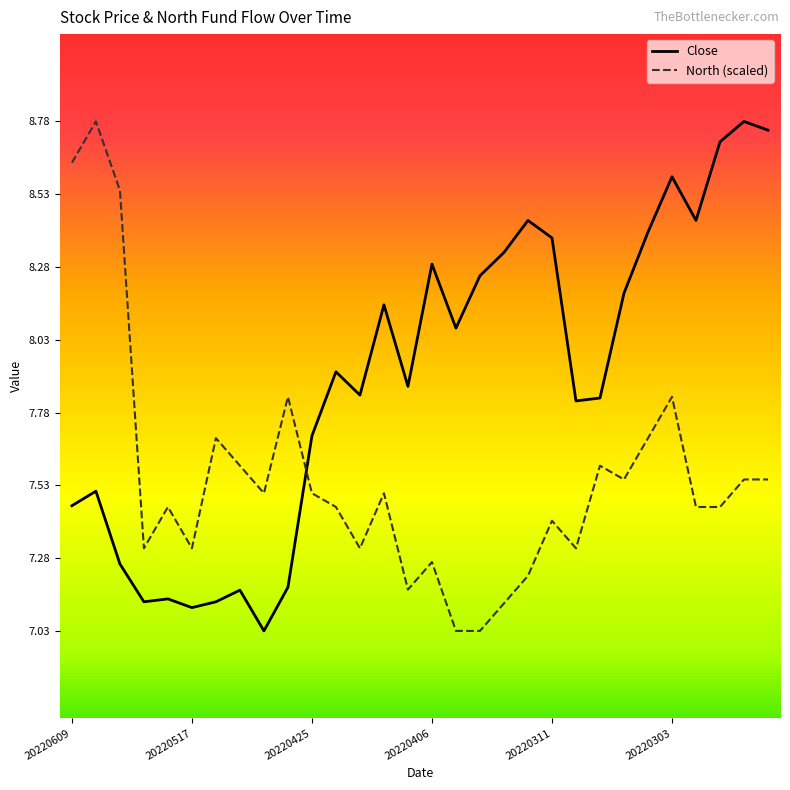

Where do North and Close first cross each other?

20220427 and 20220425